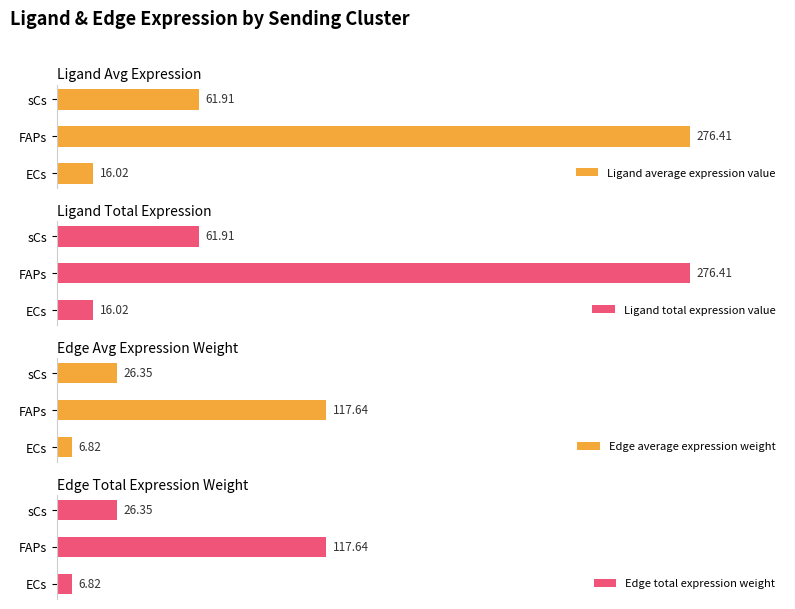

How many values in the Edge average expression weight series exceed 26?

2